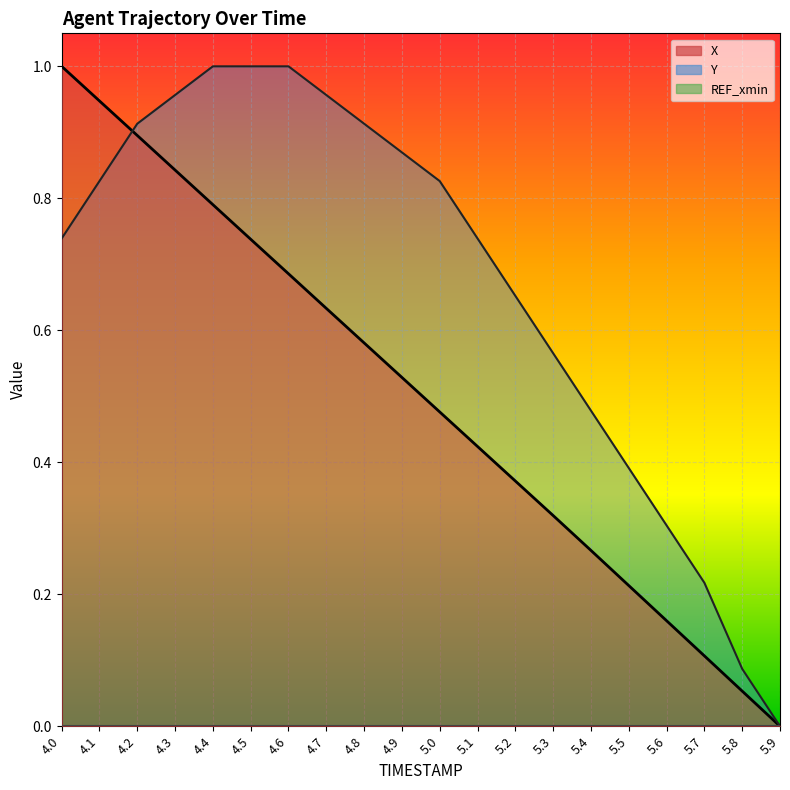

True or false: REF_xmin_line and X_line intersect in this chart.

False